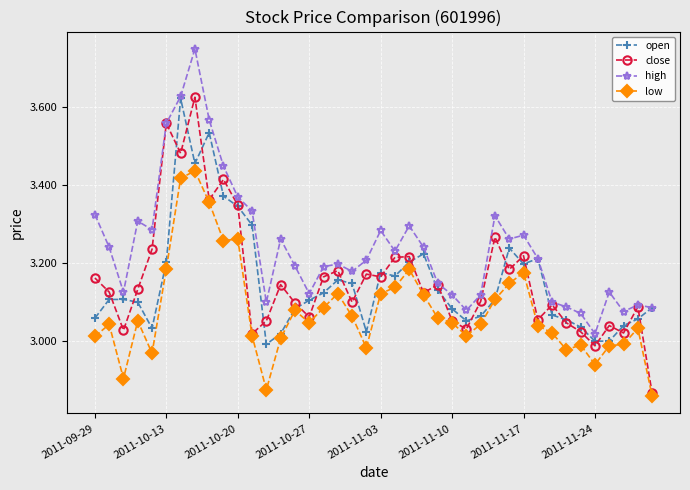

True or false: close has more than 2 points higher than both neighbors.

True